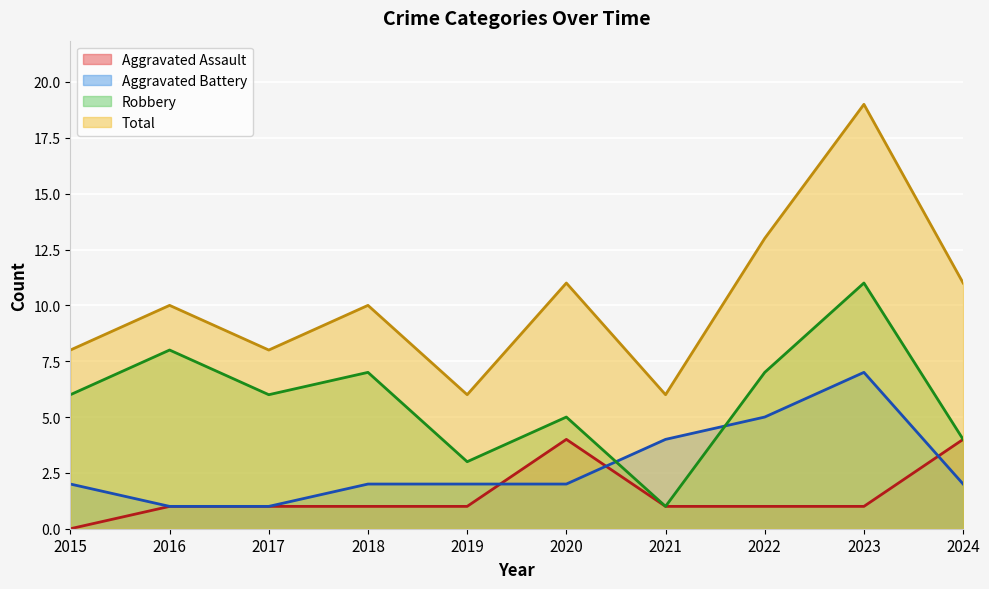

How many values in the Robbery series exceed 6?

4